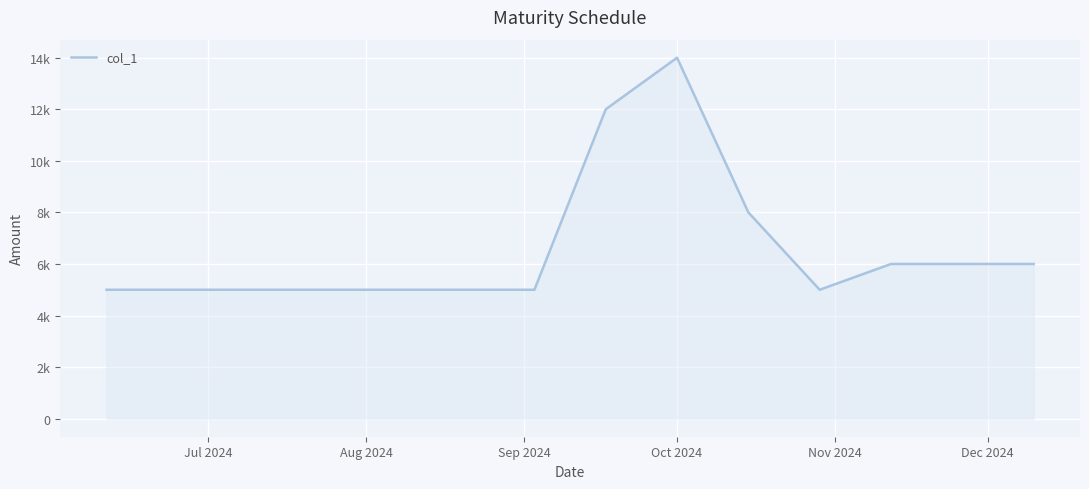

Does the chart have visible grid lines?

Yes